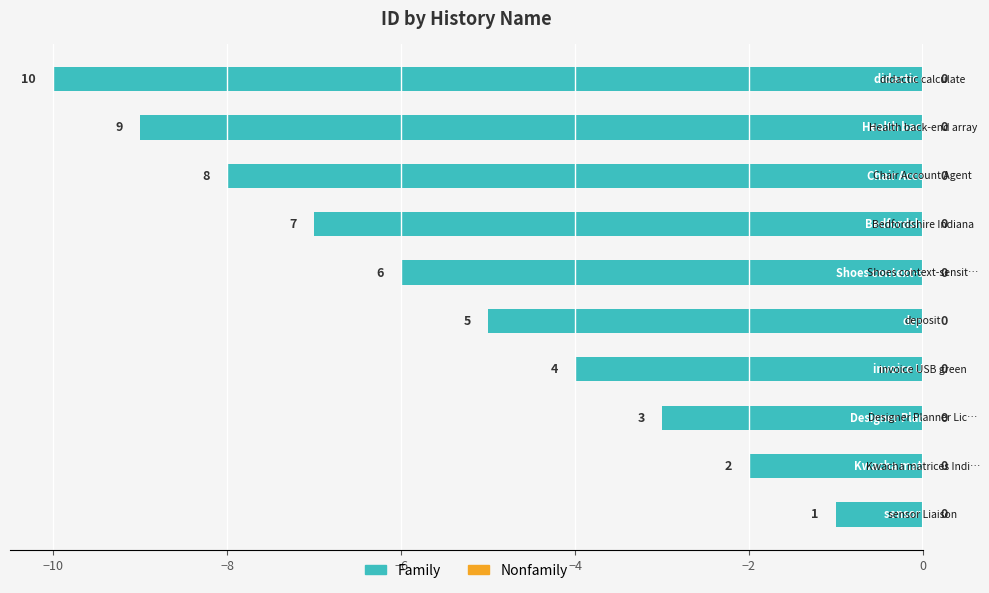

How many bars are there in total?

10